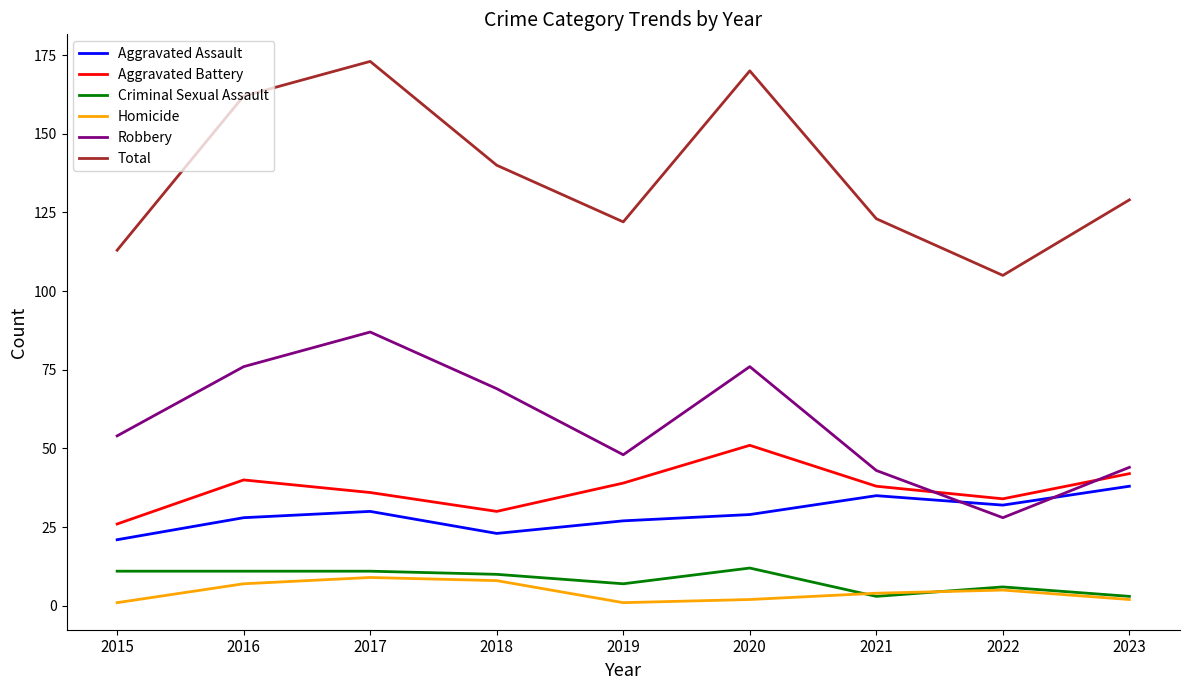

True or false: Criminal Sexual Assault and Aggravated Battery cross at least once.

False